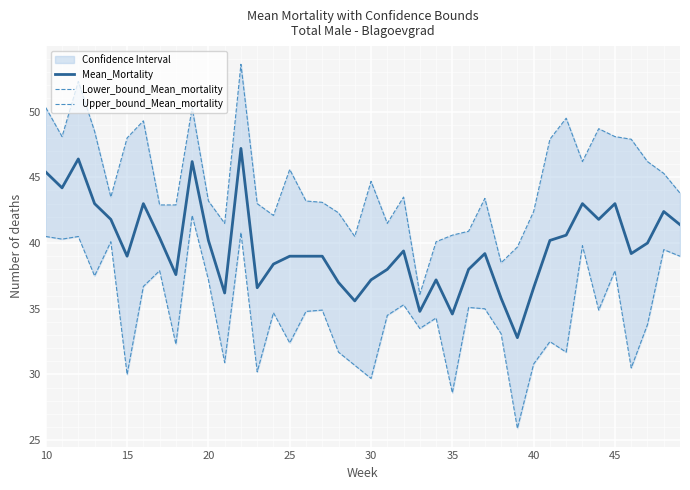

Reading right to left, transcribe all the data shown in this chart.

Mean_Mortality: 41.4	42.4	40.0	39.2	43.0	41.8	43.0	40.6	40.2	36.6	32.8	35.8	39.2	38.0	34.6	37.2	34.8	39.4	38.0	37.2	35.6	37.0	39.0	39.0	39.0	38.4	36.6	47.2	36.2	40.2	46.2	37.6	40.4	43.0	39.0	41.8	43.0	46.4	44.2	45.4
Lower_bound_Mean_mortality: 39.0	39.5	33.8	30.5	37.9	34.9	39.8	31.7	32.5	30.8	25.9	33.1	35.0	35.1	28.6	34.3	33.5	35.3	34.5	29.7	30.7	31.7	34.9	34.8	32.4	34.7	30.2	40.8	30.9	37.2	42.1	32.3	37.9	36.7	30.0	40.1	37.5	40.5	40.3	40.5
Upper_bound_Mean_mortality: 43.8	45.3	46.2	47.9	48.1	48.7	46.2	49.5	47.9	42.4	39.7	38.5	43.4	40.9	40.6	40.1	36.1	43.5	41.5	44.7	40.5	42.3	43.1	43.2	45.6	42.1	43.0	53.6	41.5	43.2	50.3	42.9	42.9	49.3	48.0	43.5	48.5	52.3	48.1	50.3